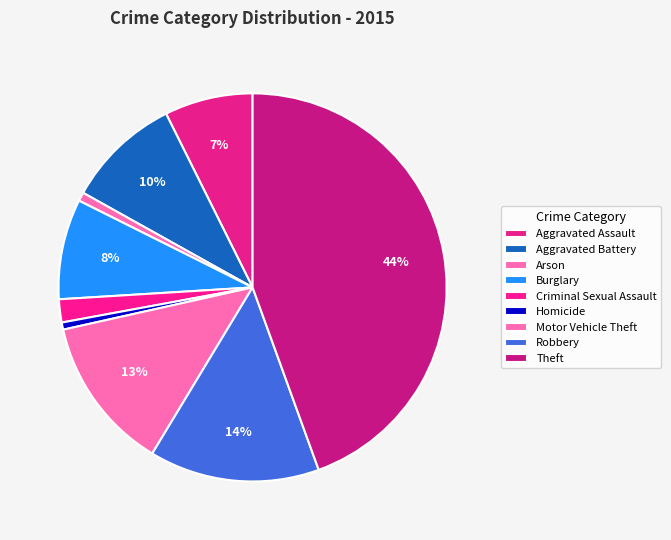

Does Theft account for over 50% of the chart?

No